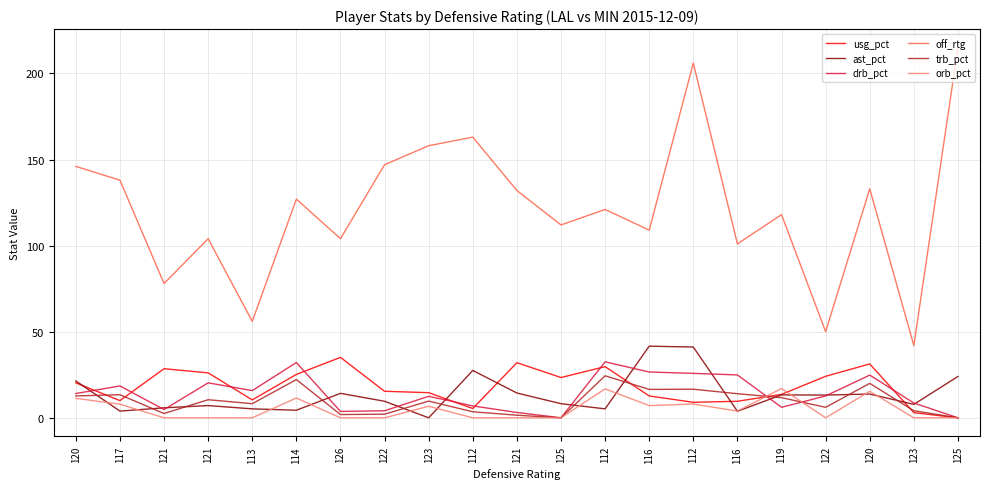

What is the spread (max minus min) of values at 123?

158.0